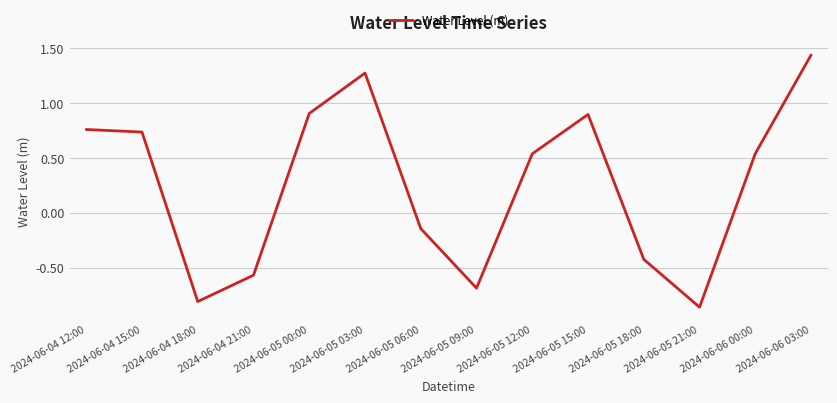

Which label corresponds to the largest value in the chart?

2024-06-06 03:00